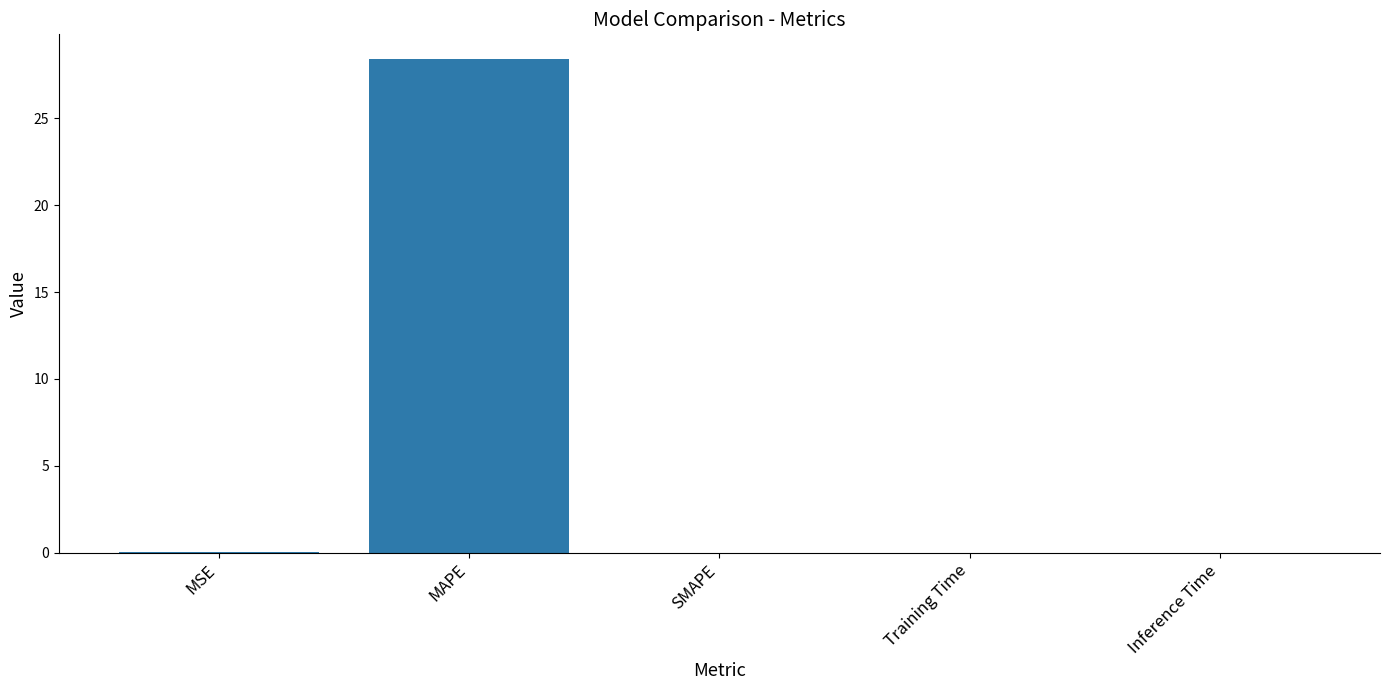

The chart shows a value of 0.0 at SMAPE. True or false?

True